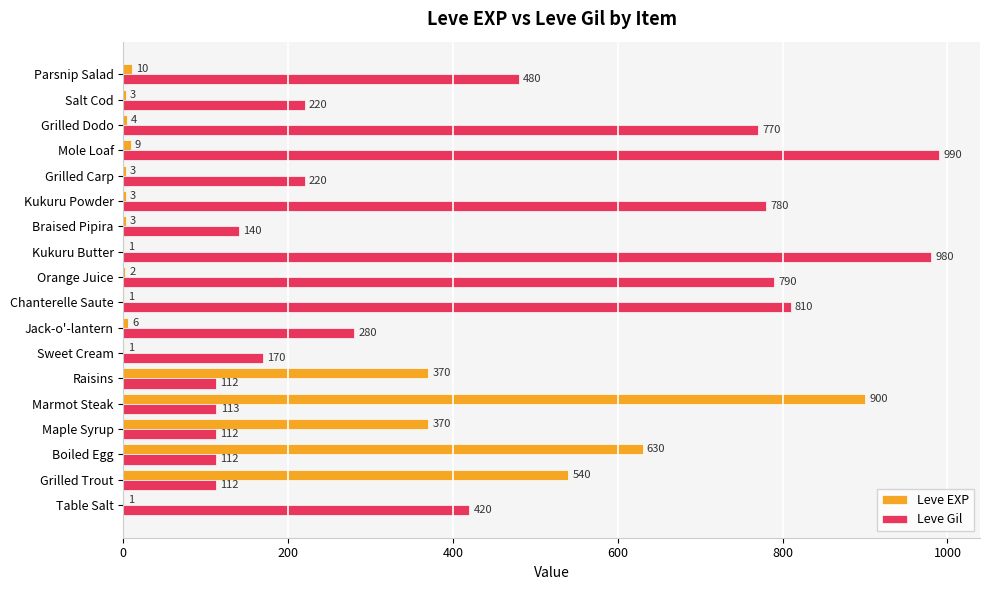

What is the sum of the Leve EXP values at Marmot Steak and Maple Syrup?

1270